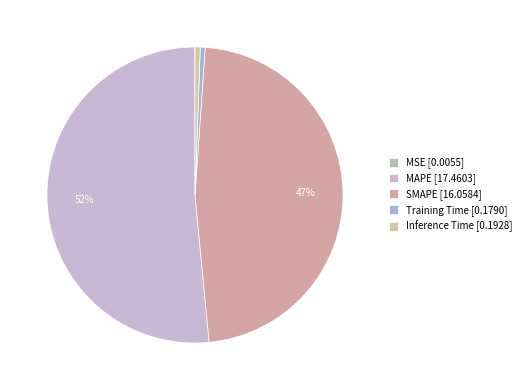

To the nearest percent, what is the difference between the largest and smallest slice percentages?

51%